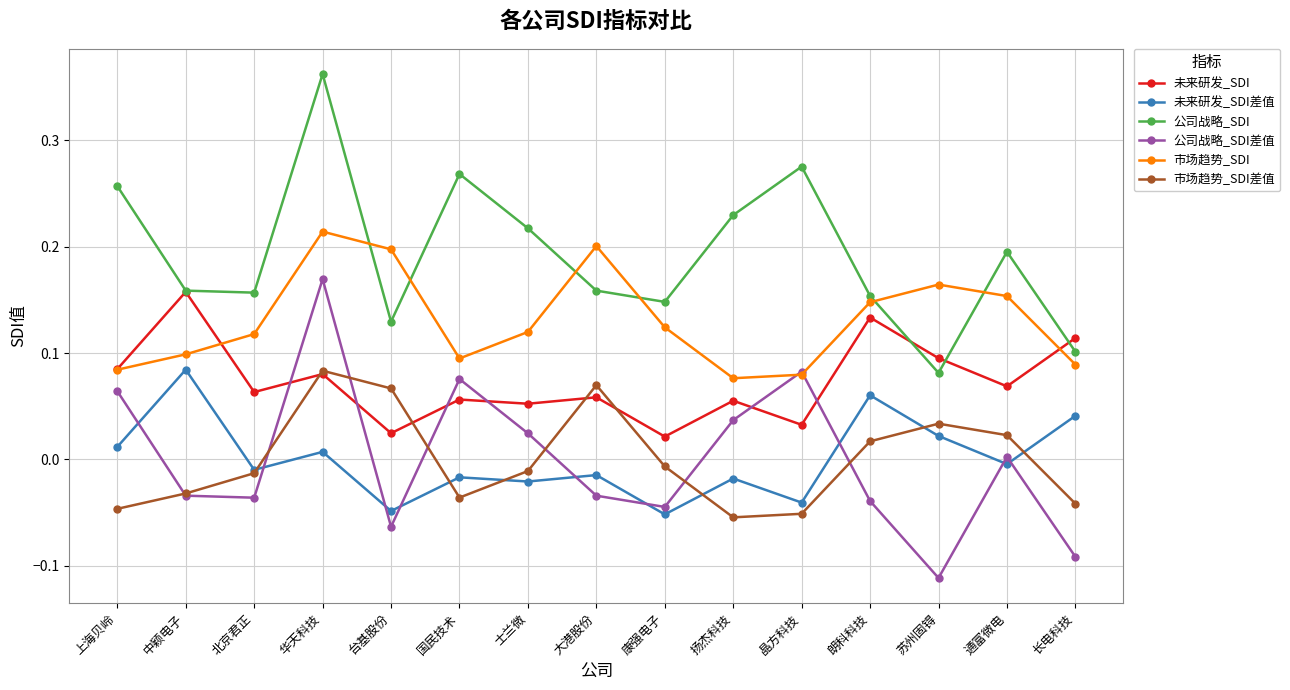

What is the label of the 14th point from the right?

中颖电子